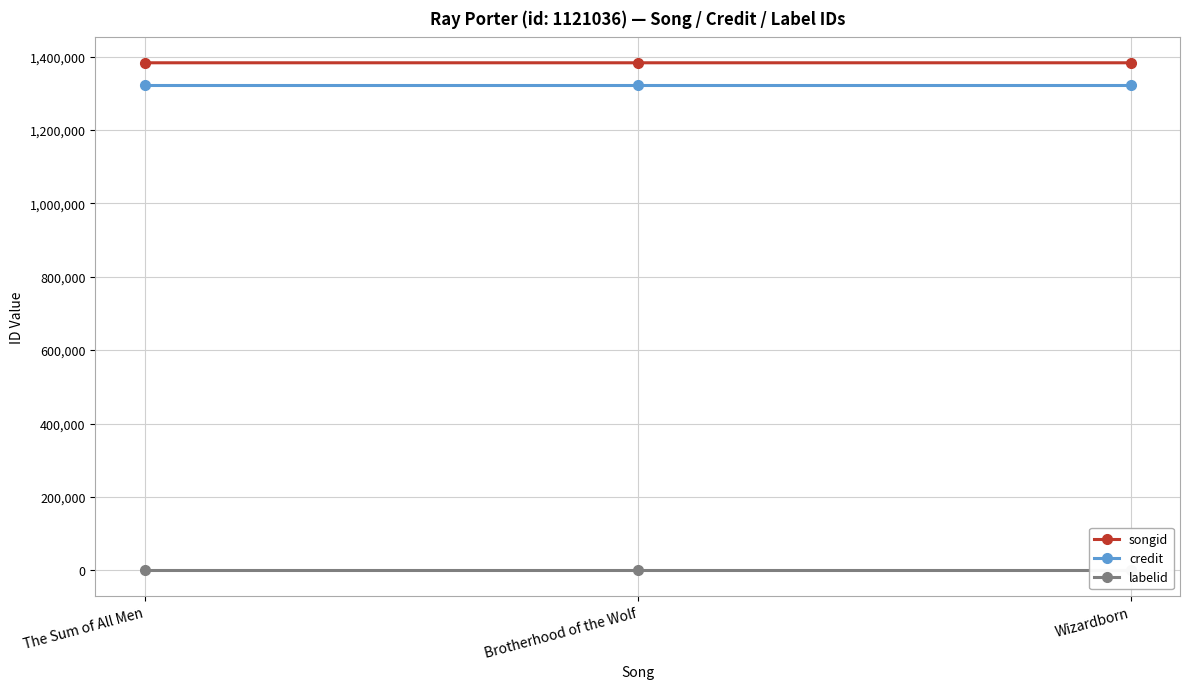

At which label does songid first exceed 1383158?

Wizardborn